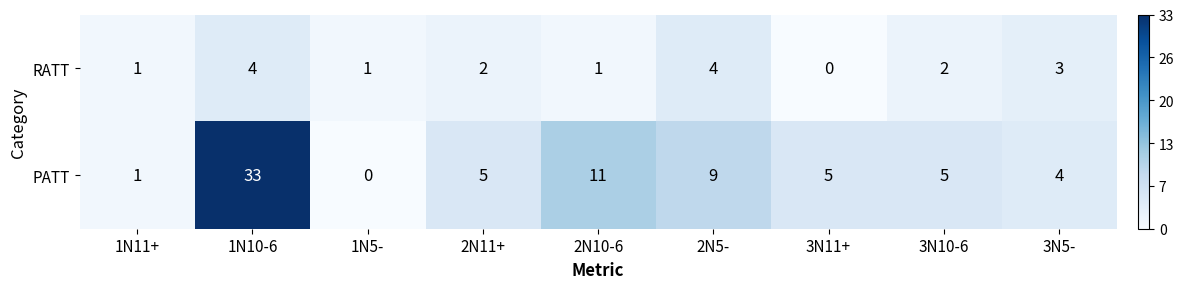

The value of RATT at 2N10-6 is 1. True or false?

True